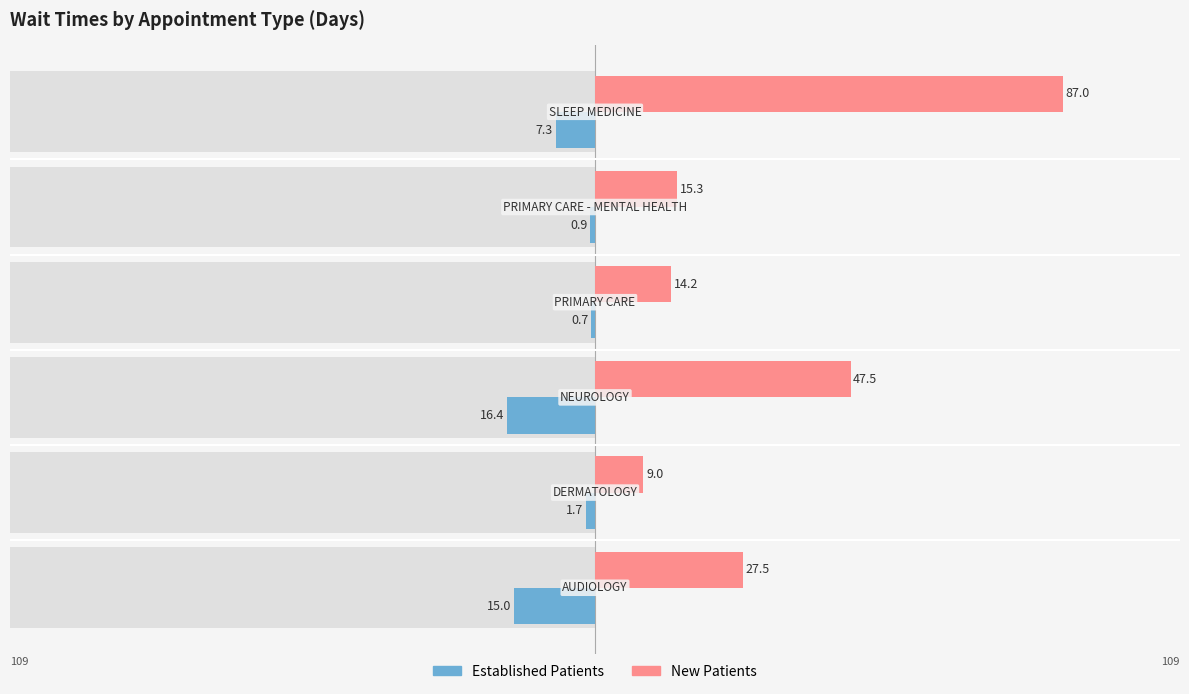

What are all the series names shown in the legend?

Established Patients, New Patients